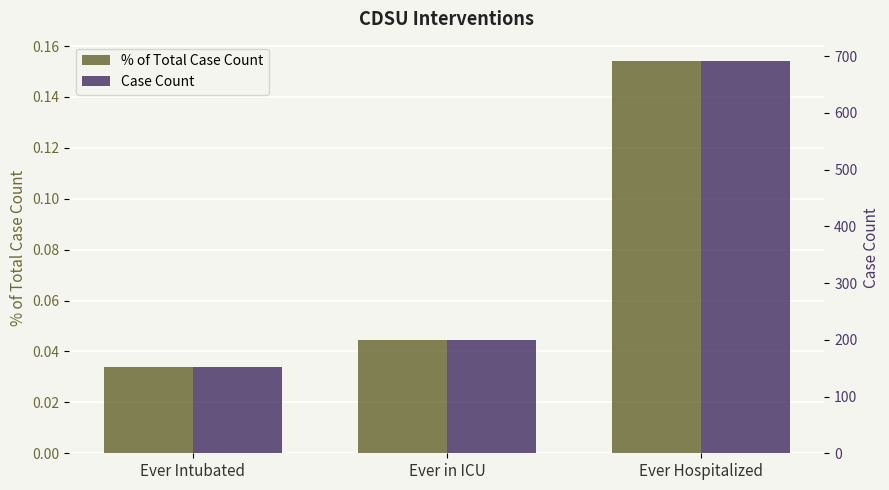

Which series has the largest total across all categories?

Case Count